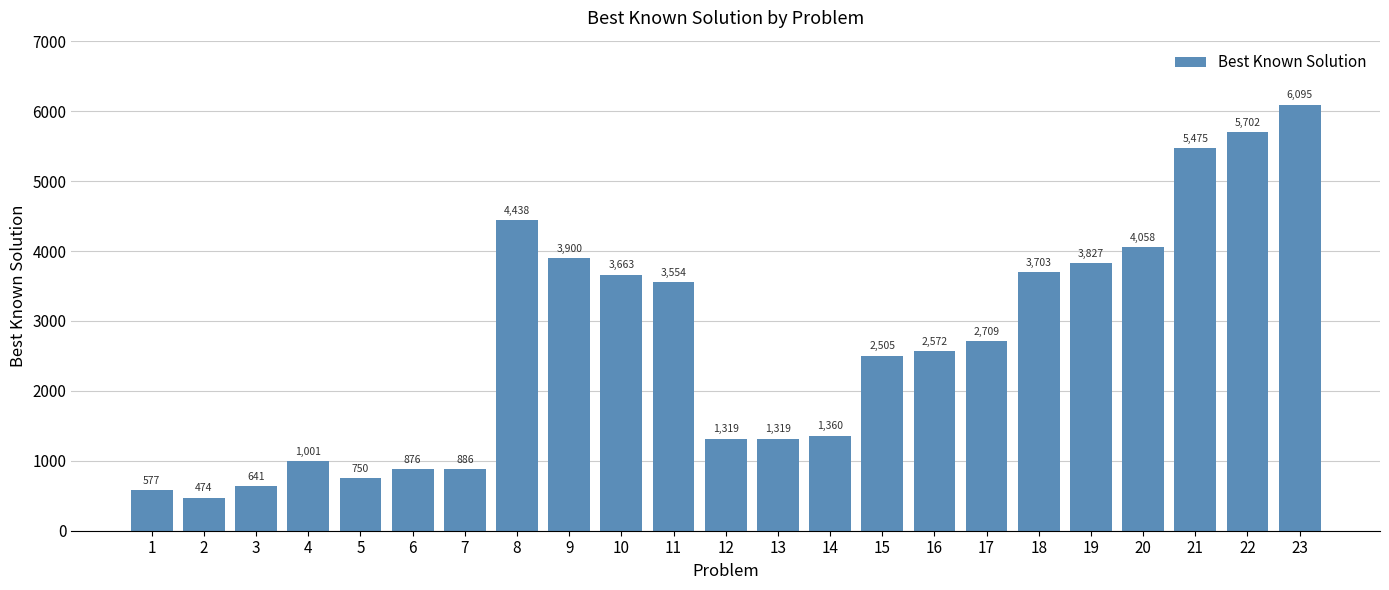

What is the greatest value displayed?

6095.4